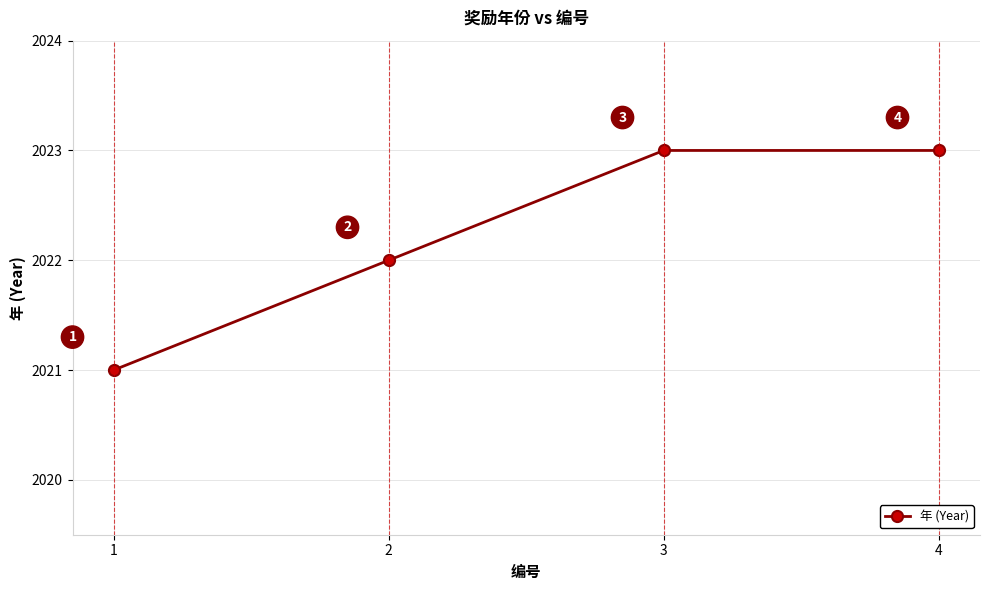

What is the sum of all values?

8089